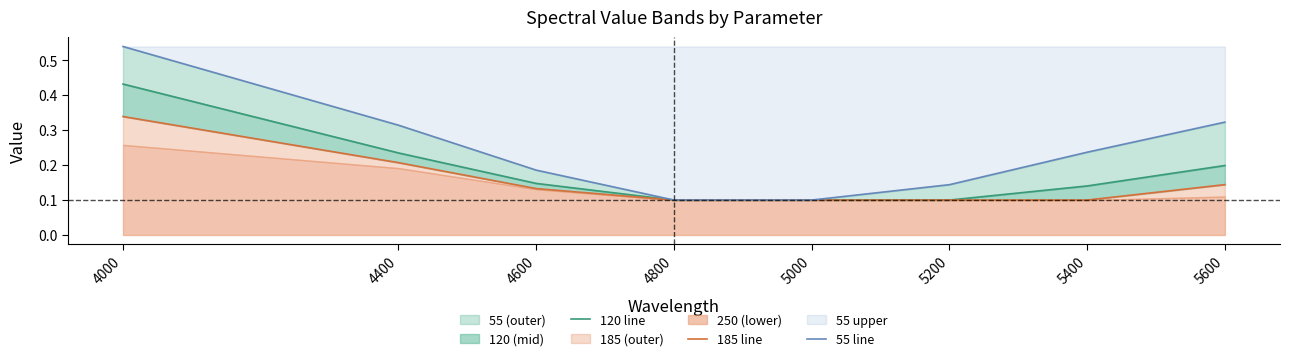

True or false: 120 line has a value of 0.1 at 5400.

False